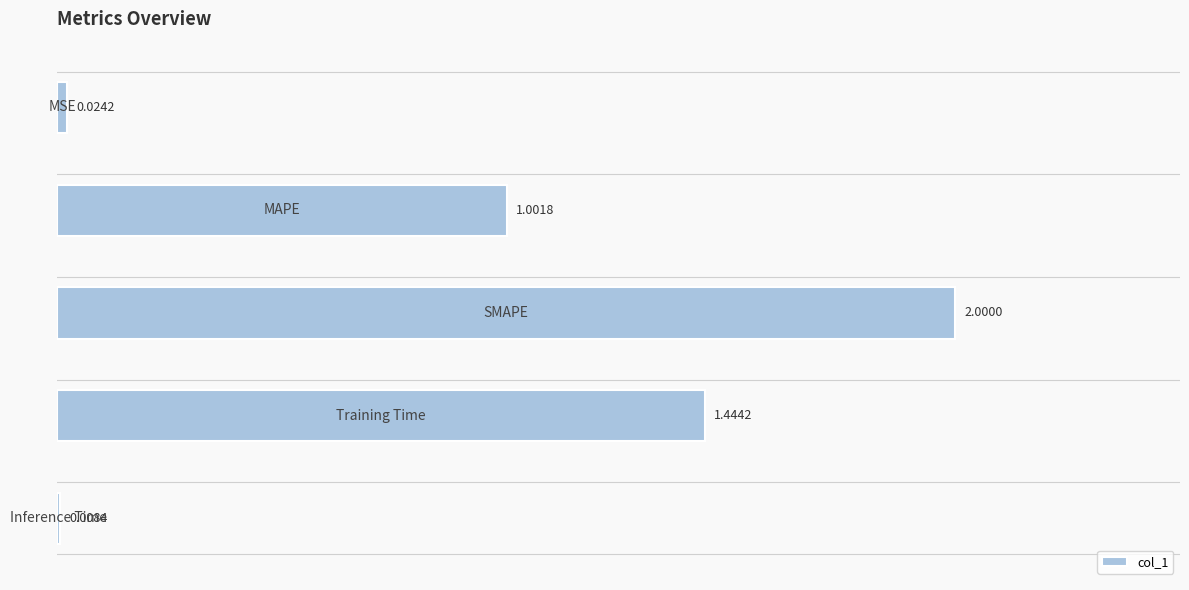

What is the sum of all values?

4.5